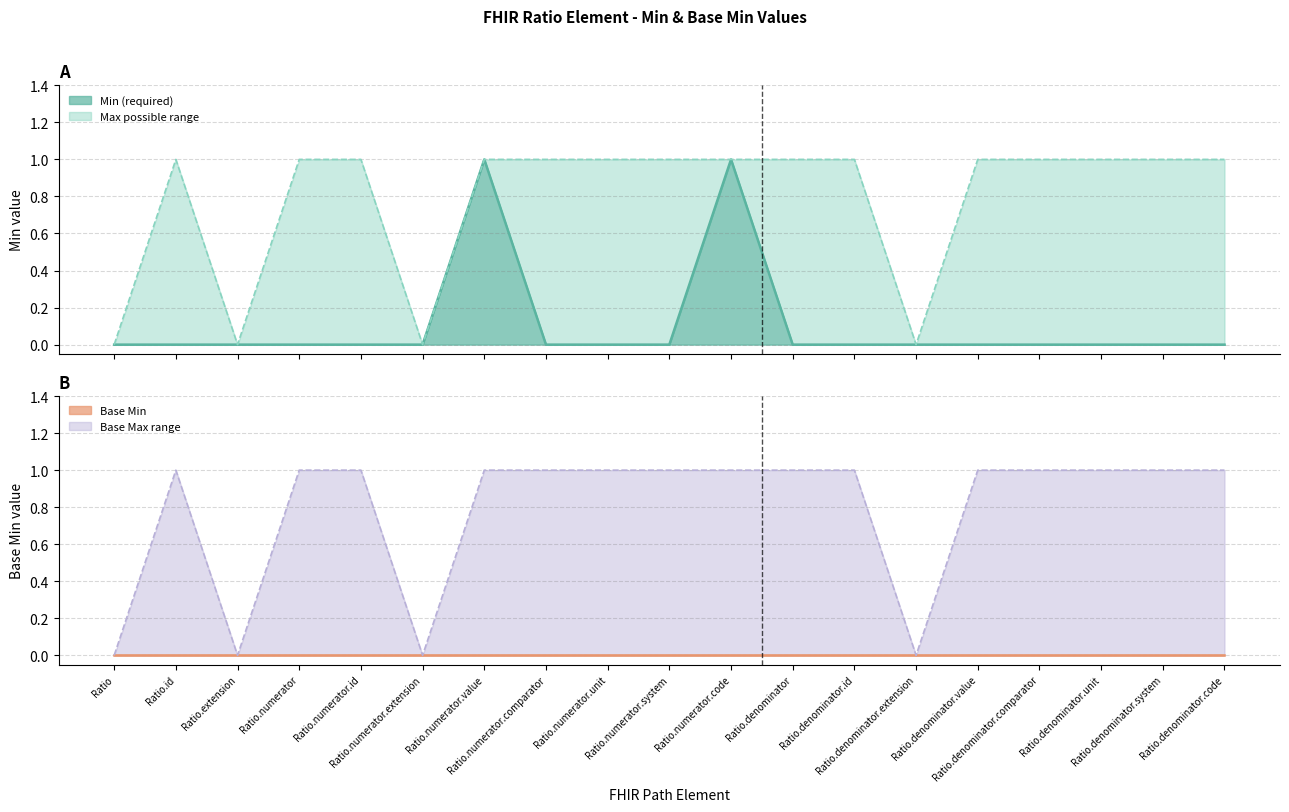

What is the greatest value displayed?

1